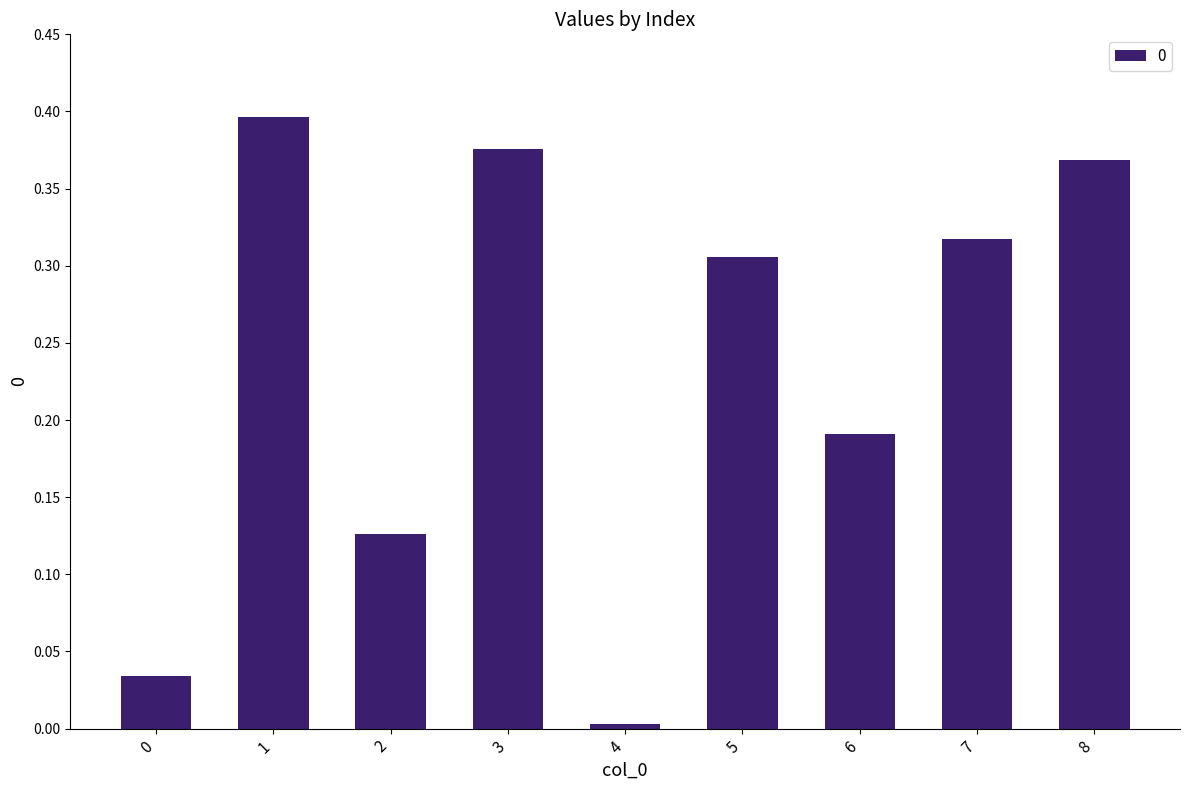

What is the sum of all values?

2.1